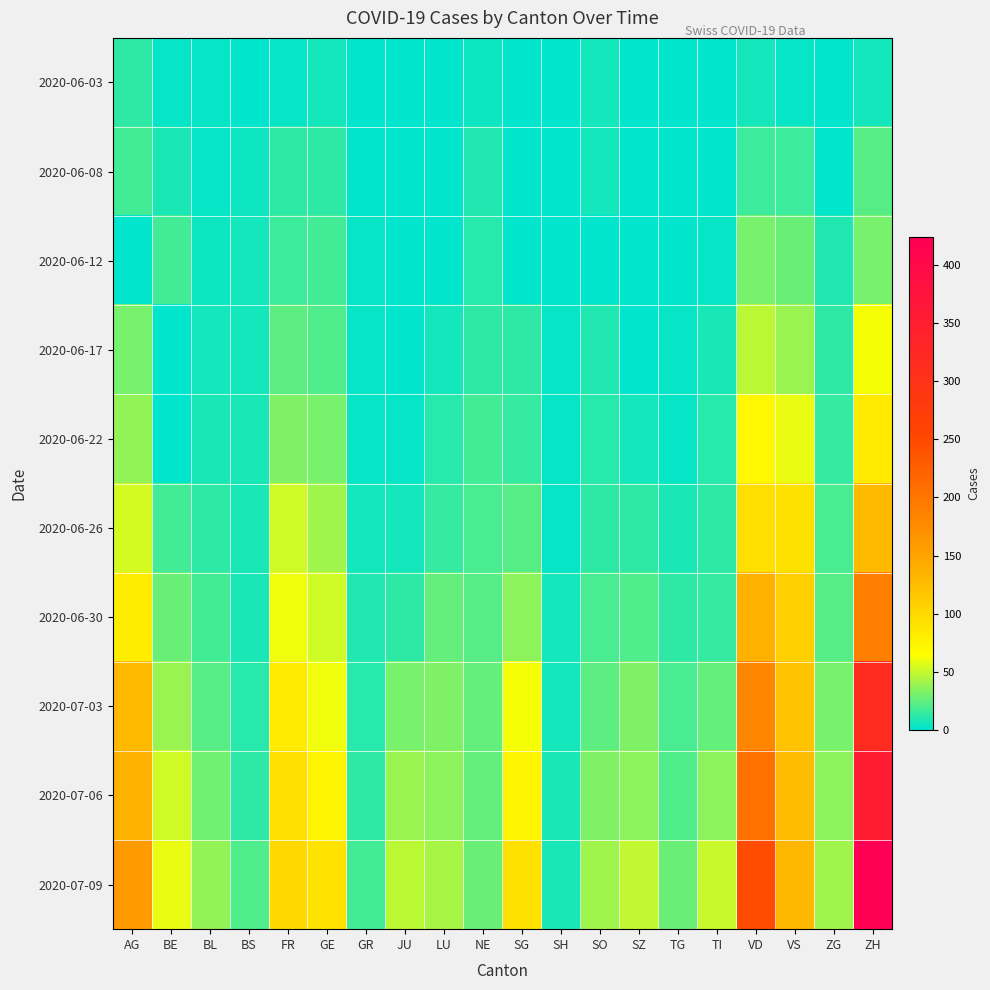

At which category does the chart reach its minimum across all series?

JU